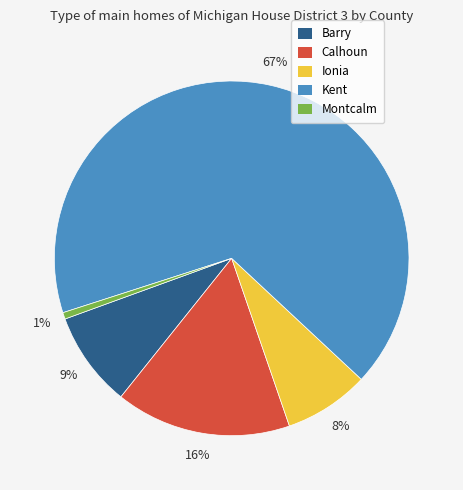

To the nearest percent, what percentage of the pie is Calhoun?

16%